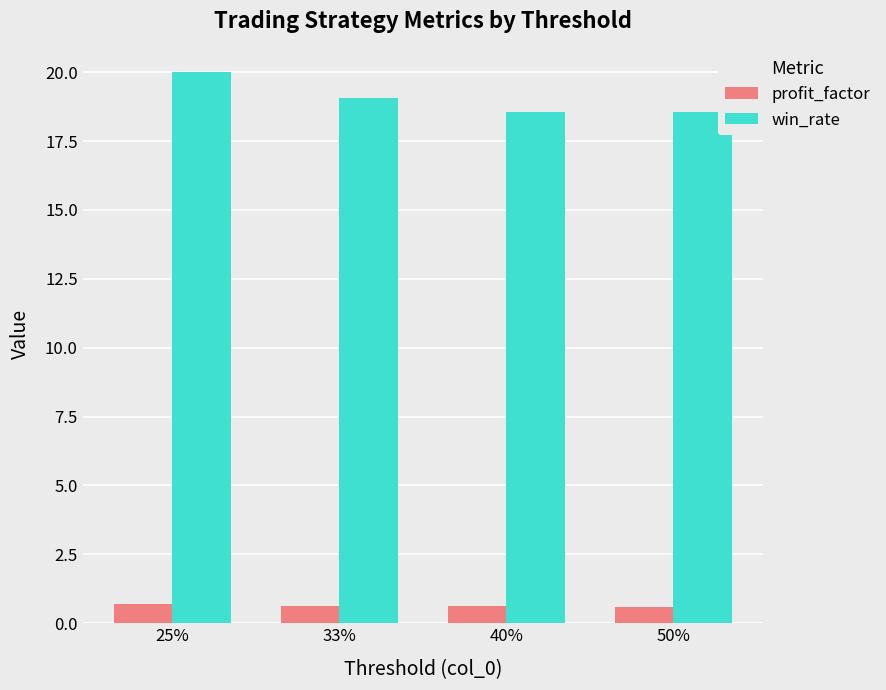

What is the maximum value for profit_factor?

0.7